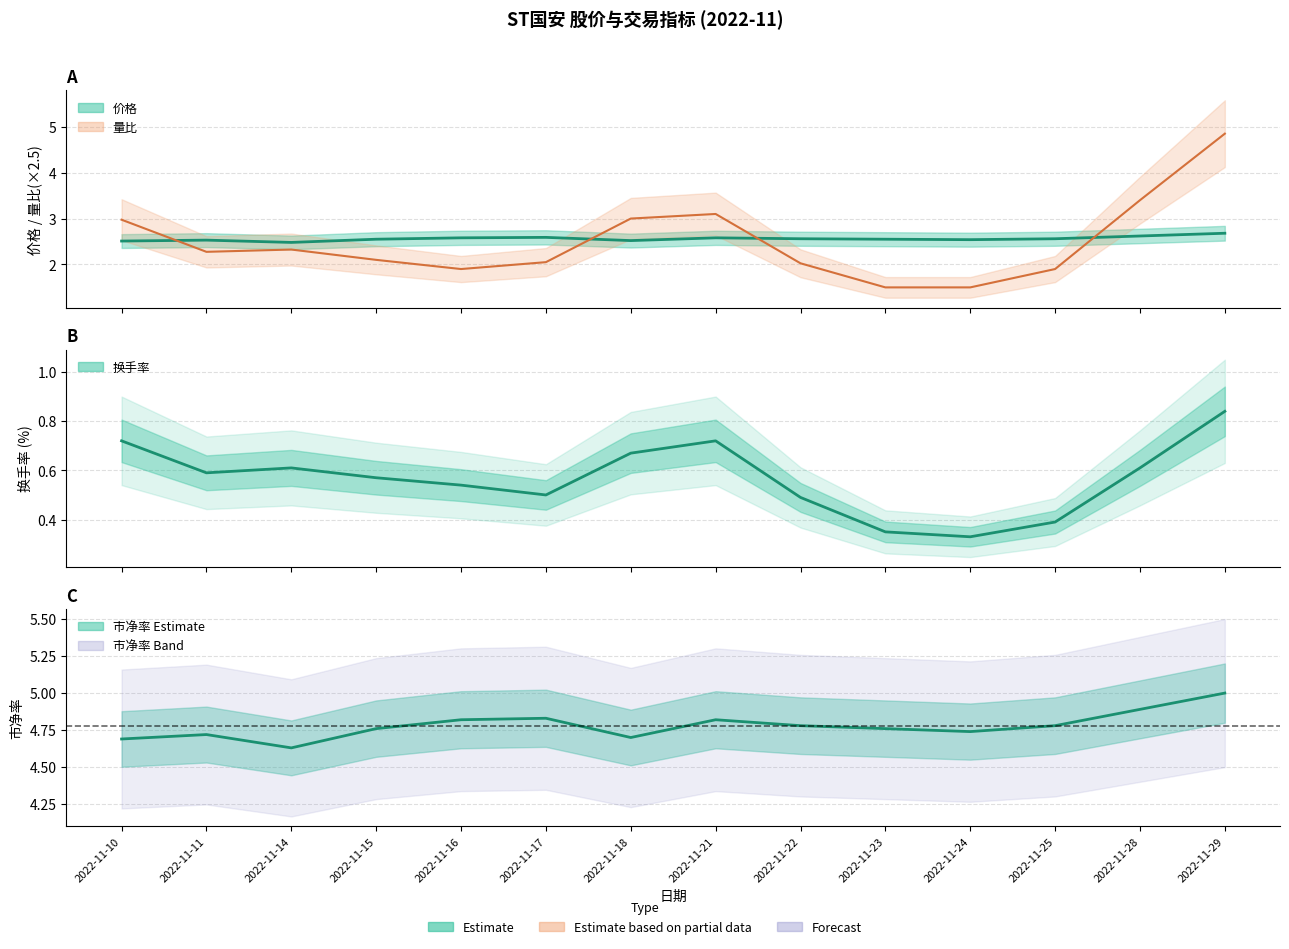

True or false: 价格 and 换手率 intersect in this chart.

False